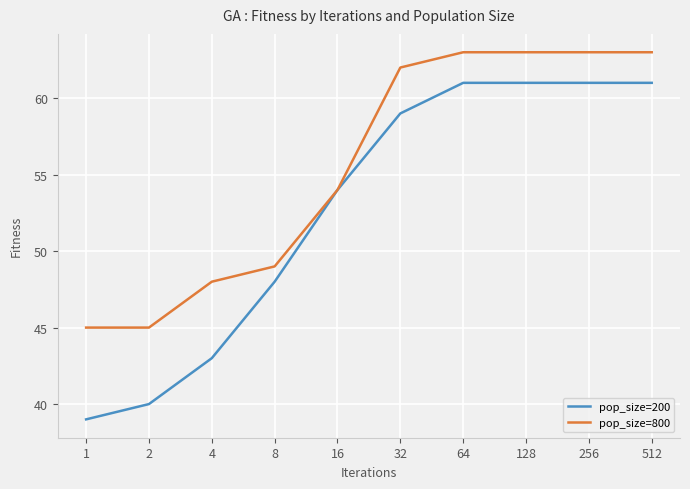

Which series has the largest total across all categories?

pop_size=800